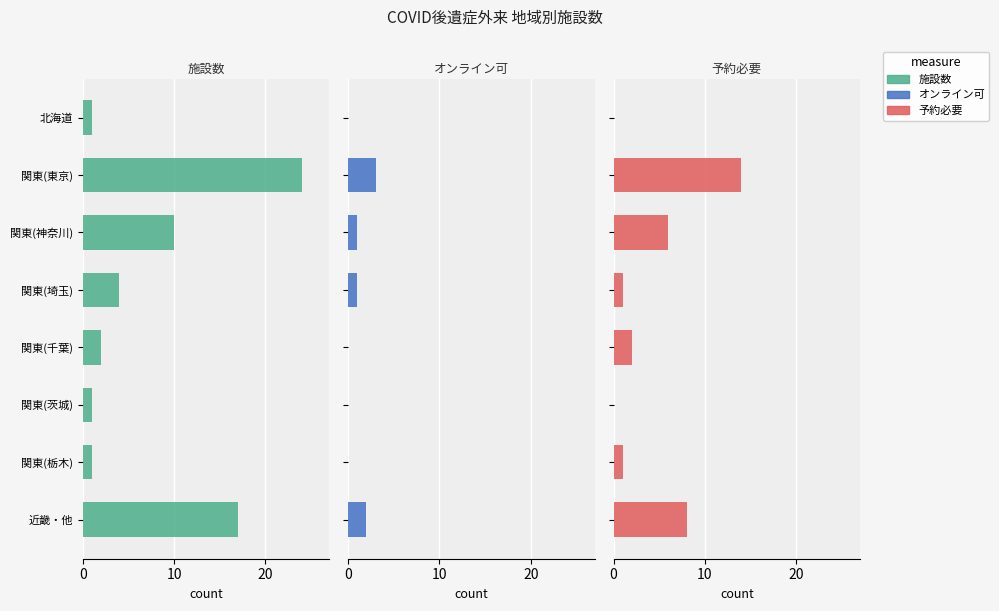

What is the sum of the 予約必要 values at 近畿・他 and 関東(栃木)?

9